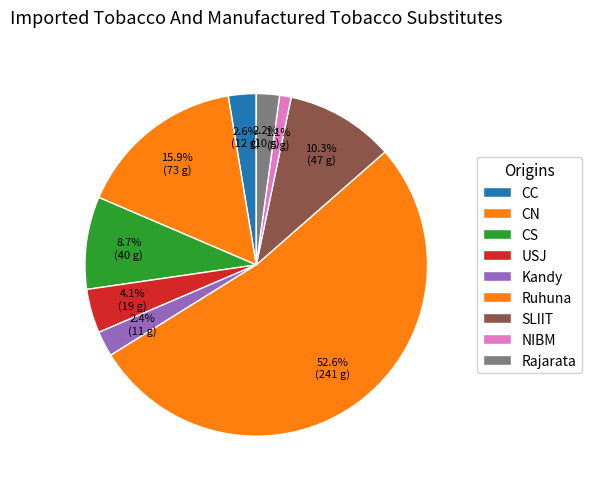

Which slice represents more than half of the pie?

Ruhuna